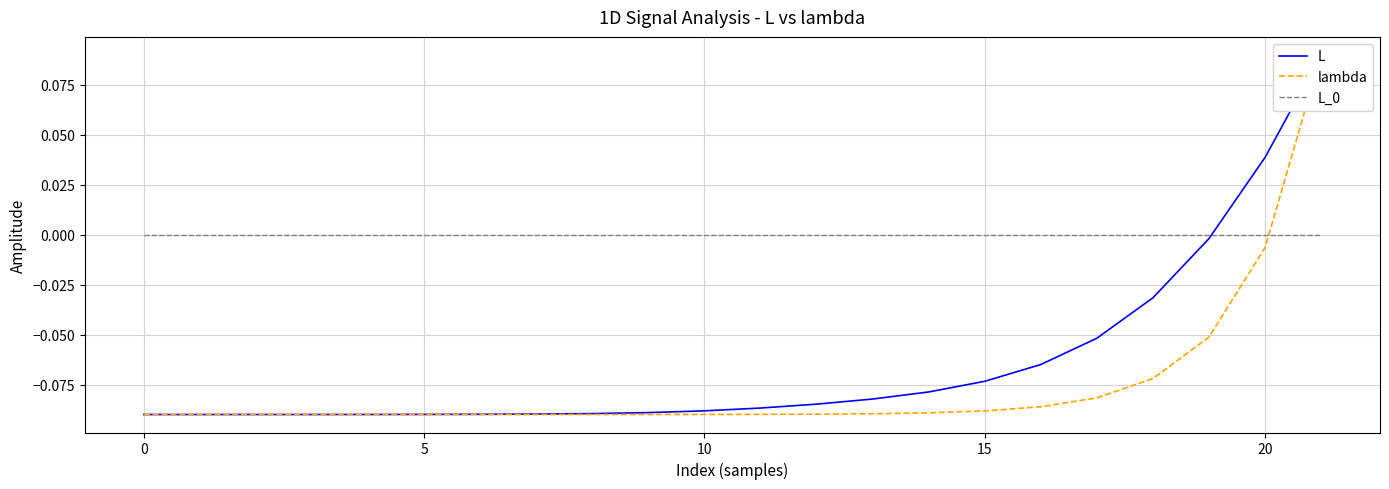

How many intersections are there between lambda and L_0?

1